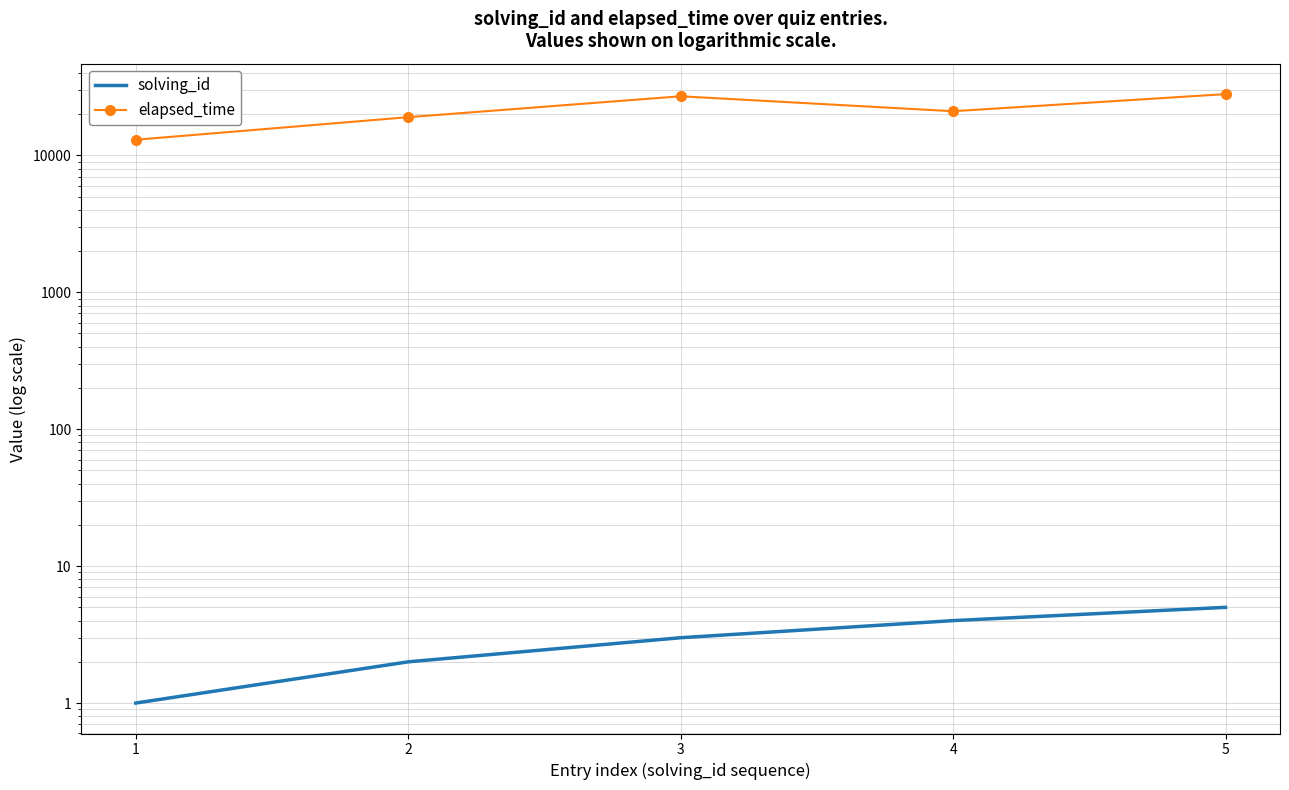

Which series has the largest total across all categories?

elapsed_time